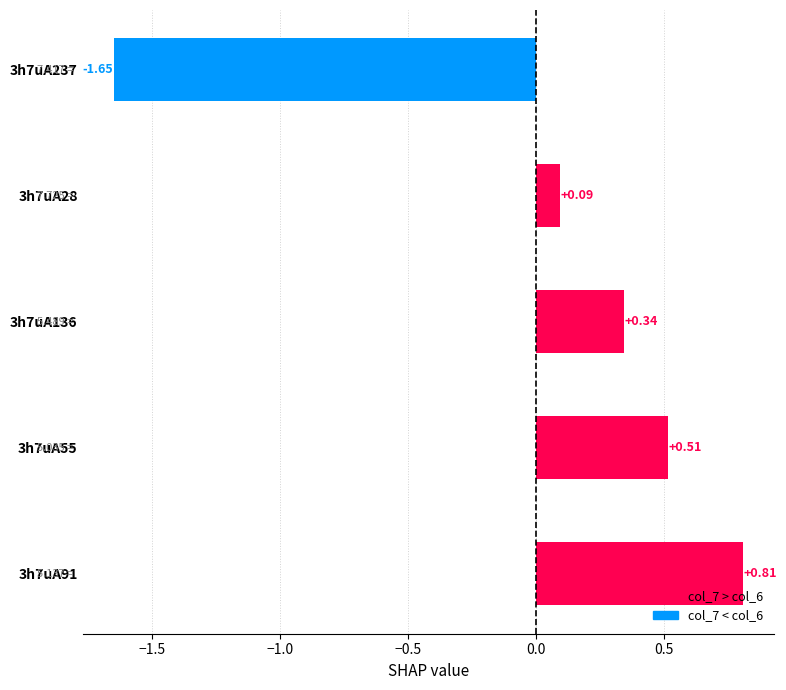

Between 3h7uA28 and 3h7uA91, which is larger?

3h7uA91